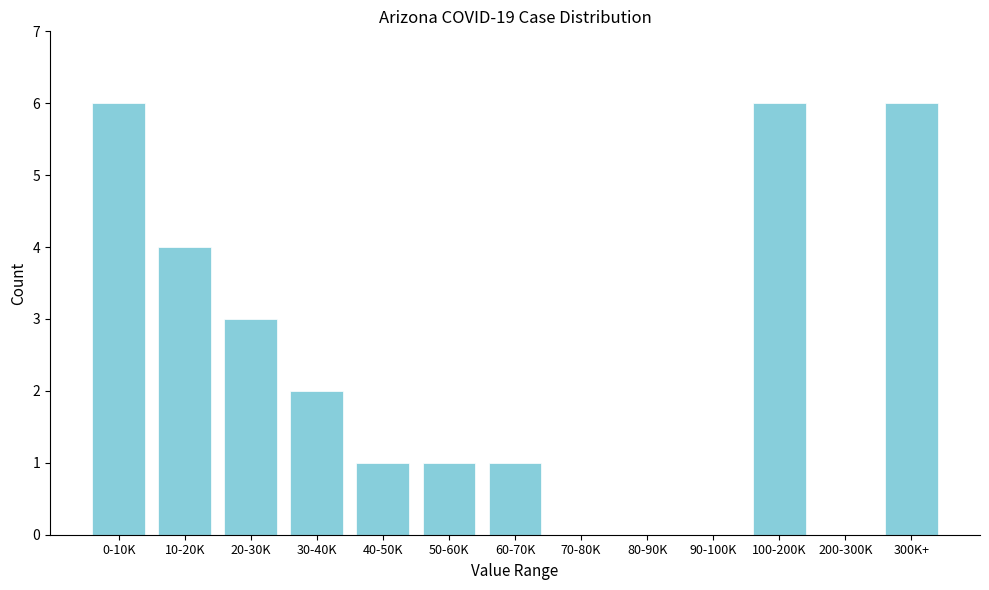

Reading left to right, list all the values displayed in this chart.

0-10K=6	10-20K=4	20-30K=3	30-40K=2	40-50K=1	50-60K=1	60-70K=1	70-80K=0	80-90K=0	90-100K=0	100-200K=6	200-300K=0	300K+=6